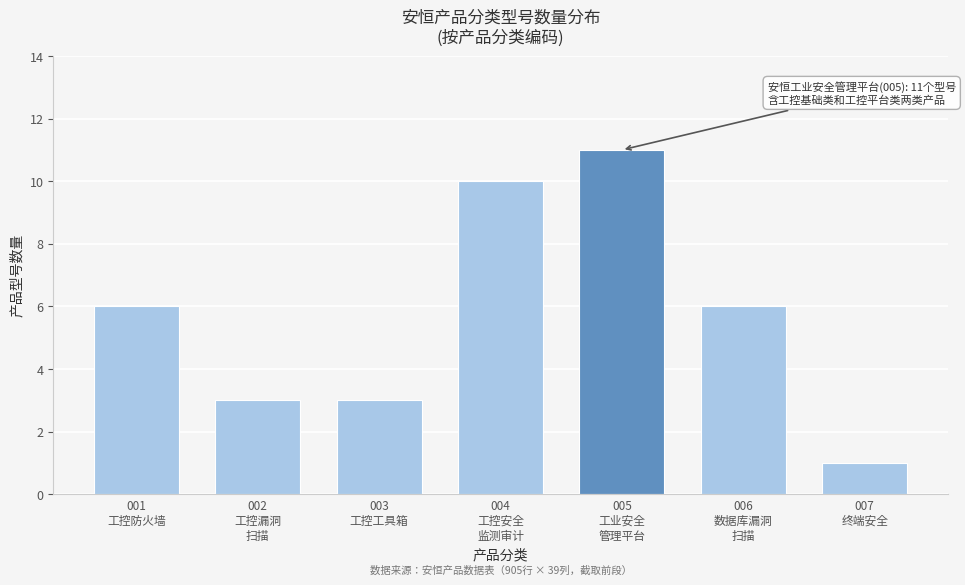

Reading left to right, what are all the values shown in this chart?

6	3	3	10	11	6	1